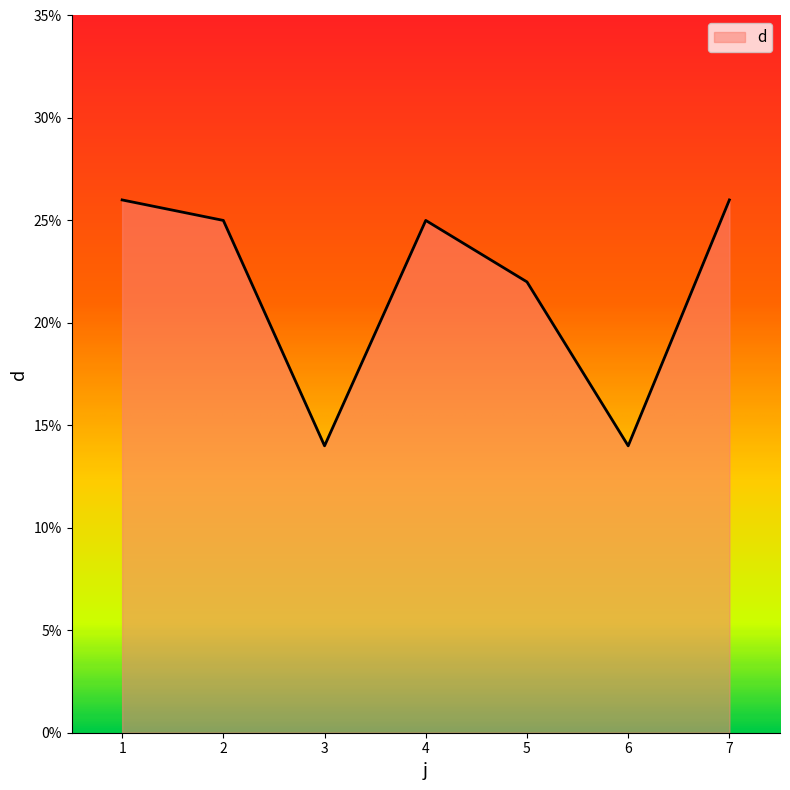

Between 5 and 4, which is larger?

4